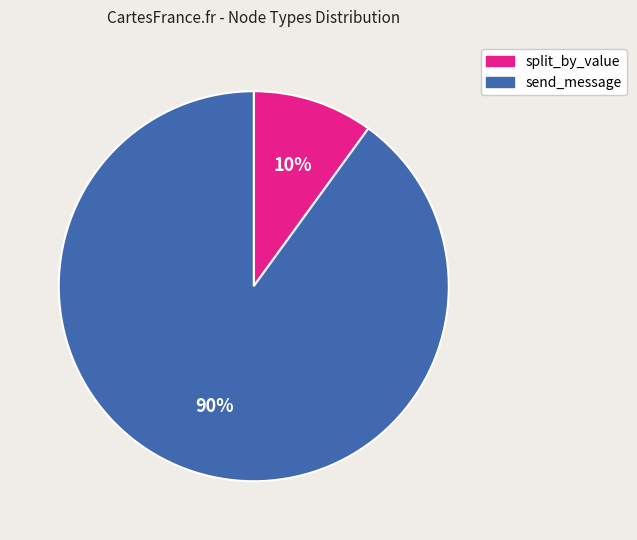

Which slice is the smallest?

split_by_value